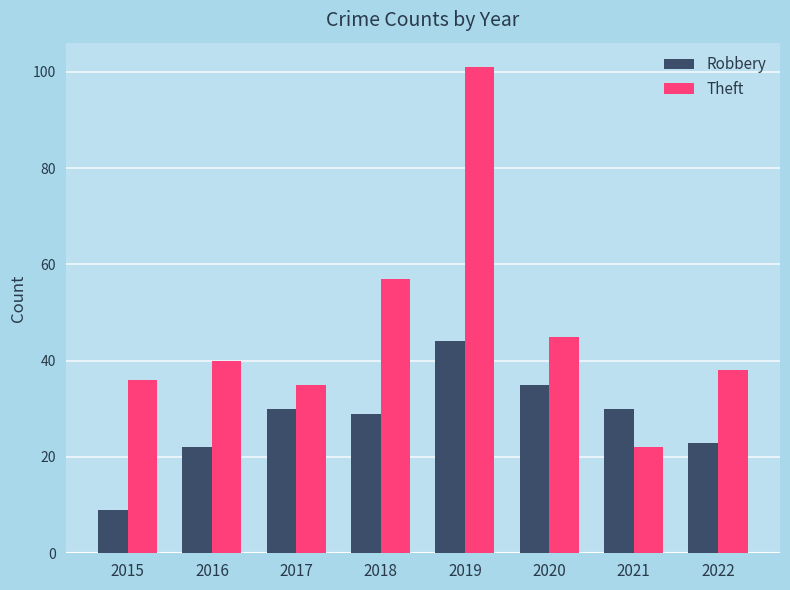

What is the sum of the Robbery values at 2019 and 2015?

53